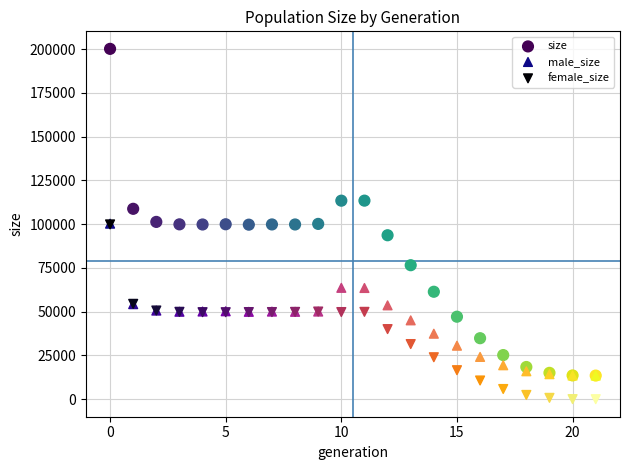

Which series has the largest Y range (max minus min)?

size